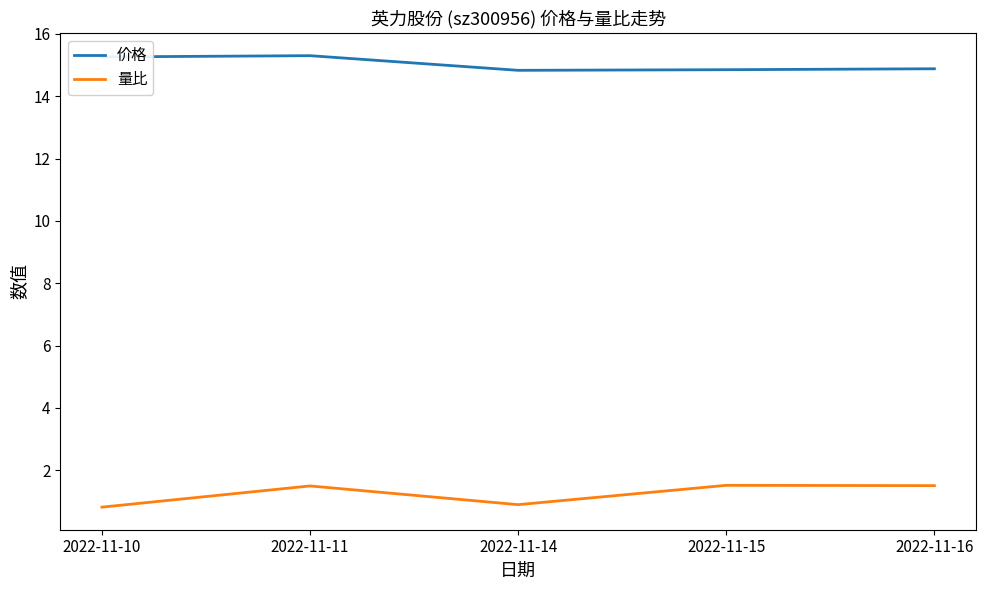

List the series in order of their overall mean, lowest first.

量比, 价格